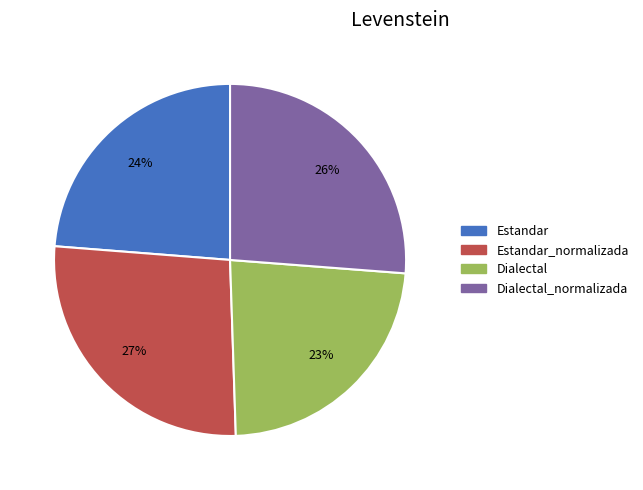

Between Estandar_normalizada and Dialectal, which is larger?

Estandar_normalizada